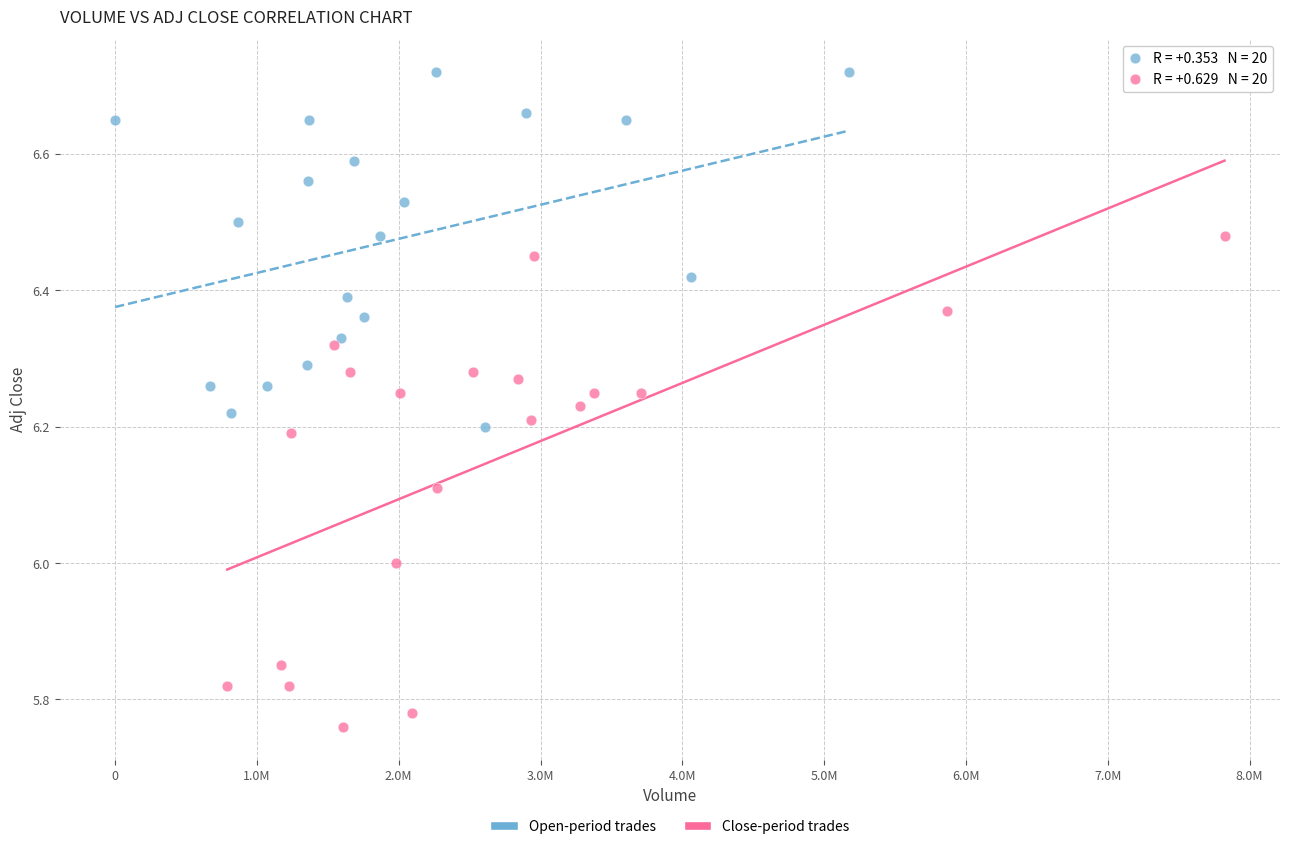

Which series has the largest Y range (max minus min)?

Close-period trades